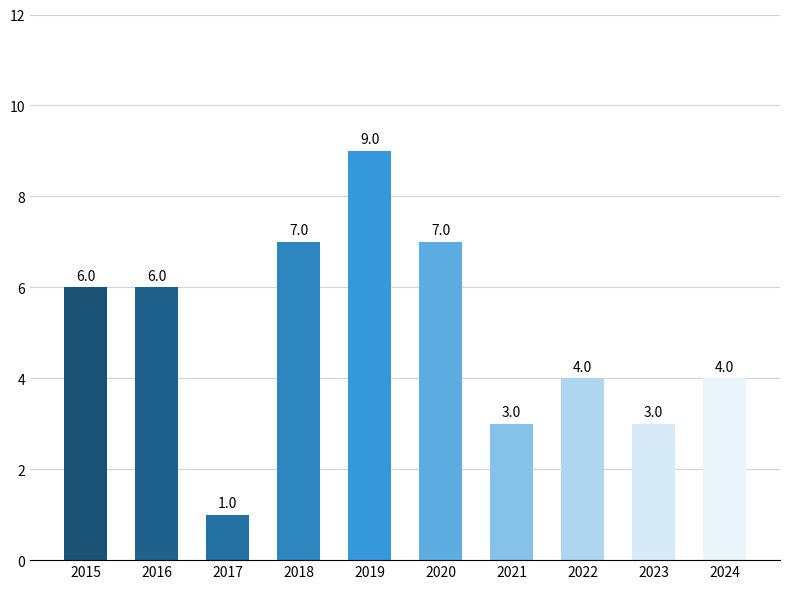

What is the maximum value shown in the chart?

9